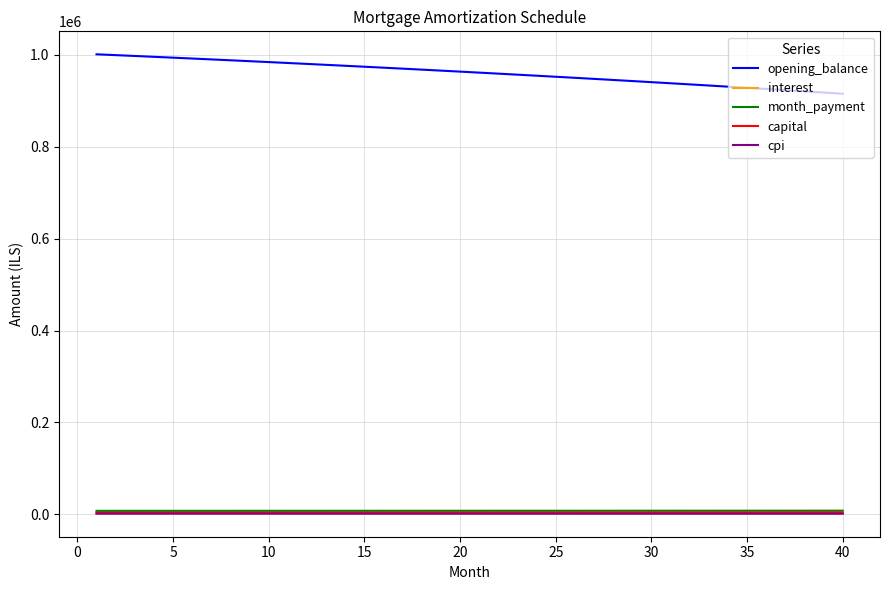

Which series has the largest total across all categories?

opening_balance